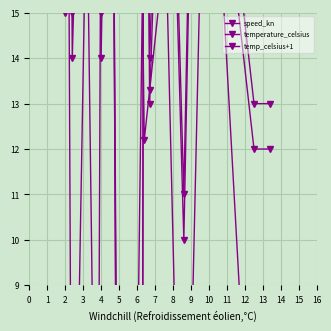

At which category does temp_celsius+1 reach its first local peak?

1